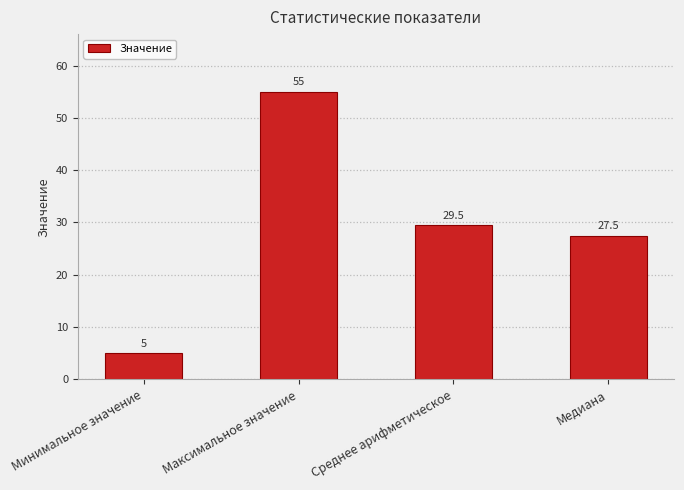

Count the number of categories in the chart.

4